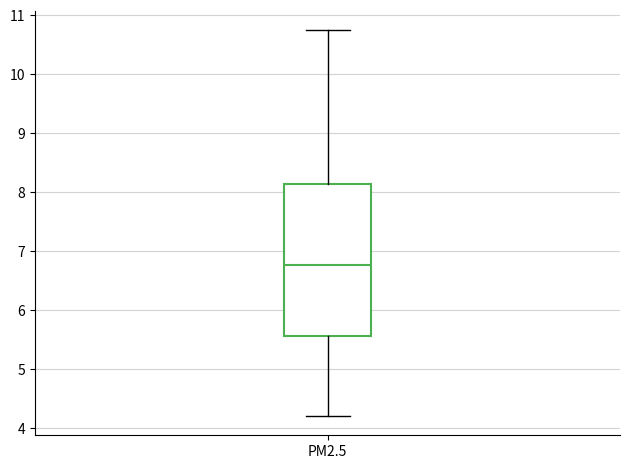

Where is the upper edge of the box for PM2.5 on the y-axis? The values are not printed on the chart, so give them approximately, as read against the axis.

8.1